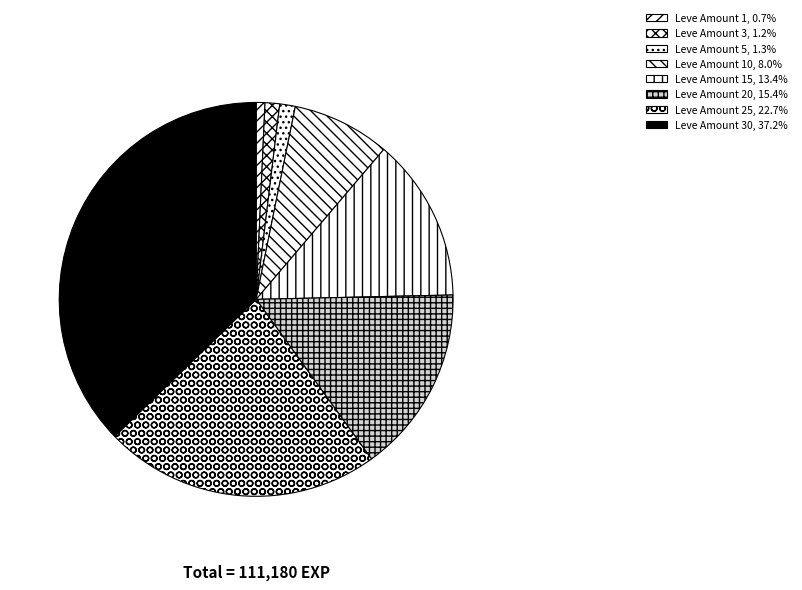

To the nearest percent, what is the average slice percentage?

12%